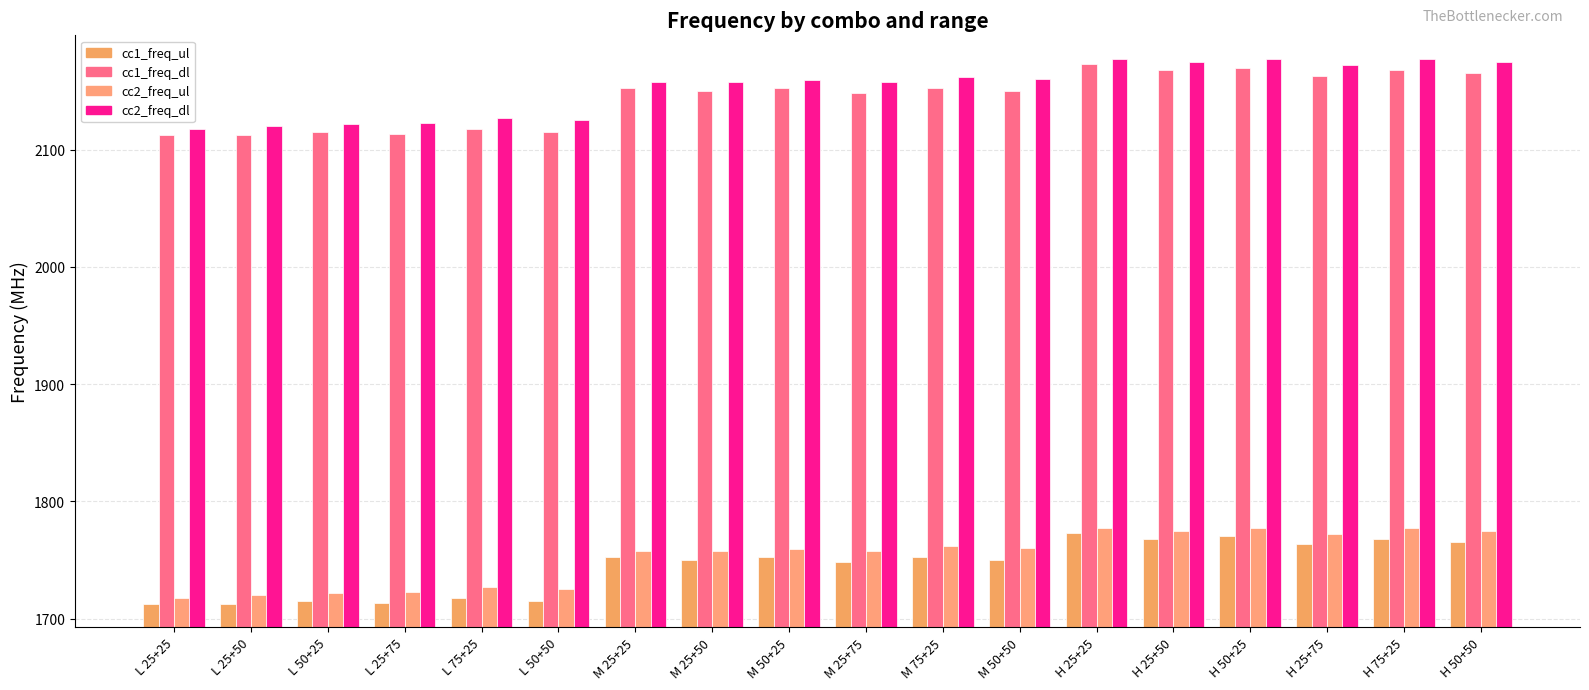

How many groups of bars are there?

18